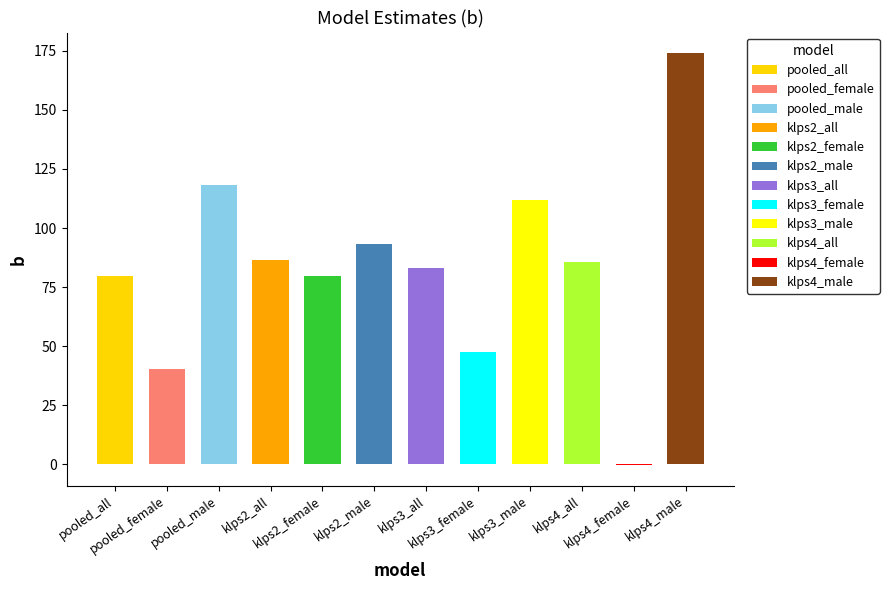

Reading left to right, list all the values displayed in this chart.

79.5	40.6	118.2	86.5	79.5	93.1	83.0	47.5	111.8	85.4	-0.3	174.0